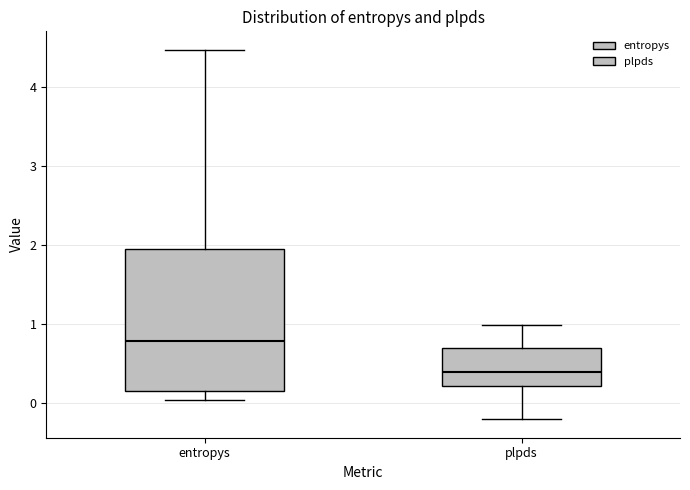

Reading left to right, transcribe this box plot: for each box, give where its median line is, the range the box spans, and where its two whiskers end, as read against the y-axis. The values are not printed on the chart, so give them approximately, as read against the axis.

entropys: median 0.8, box 0.1 to 1.9, whiskers 0.0 to 4.5
plpds: median 0.4, box 0.2 to 0.7, whiskers -0.2 to 1.0